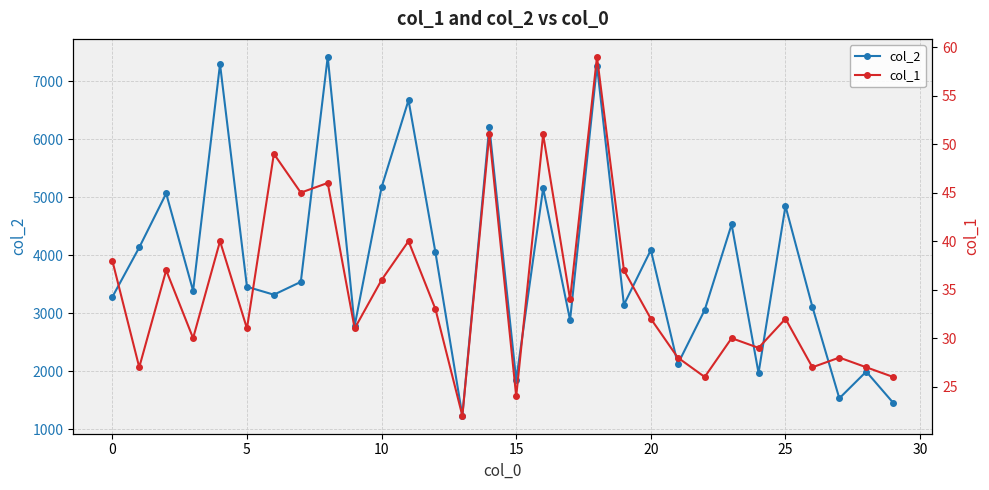

In col_2, how many points are lower than both neighbors (excluding endpoints)?

10